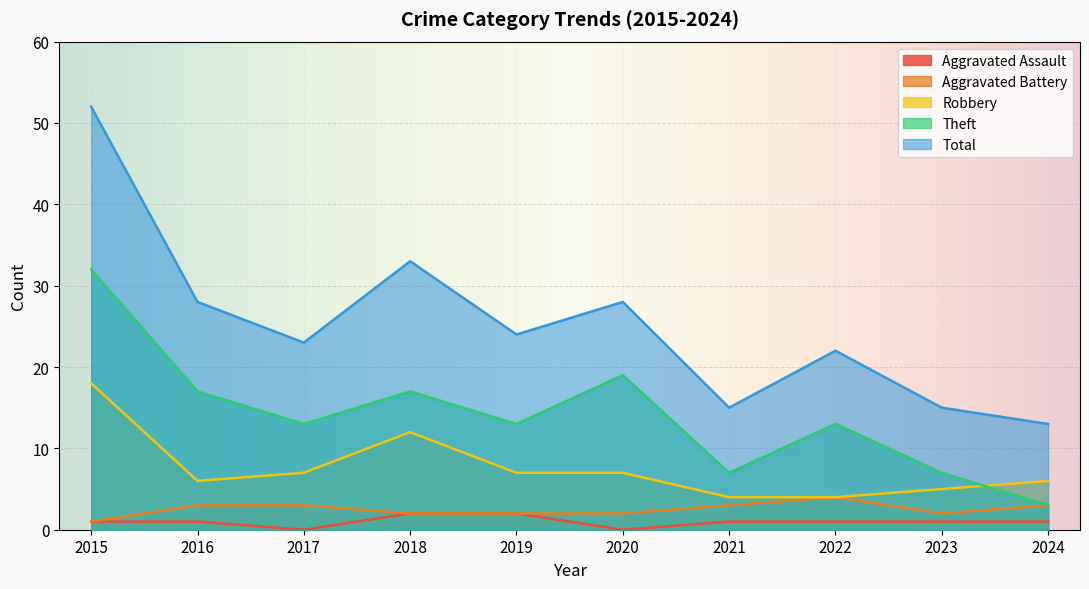

What is the value of the Theft point at the 4th from the left?

17